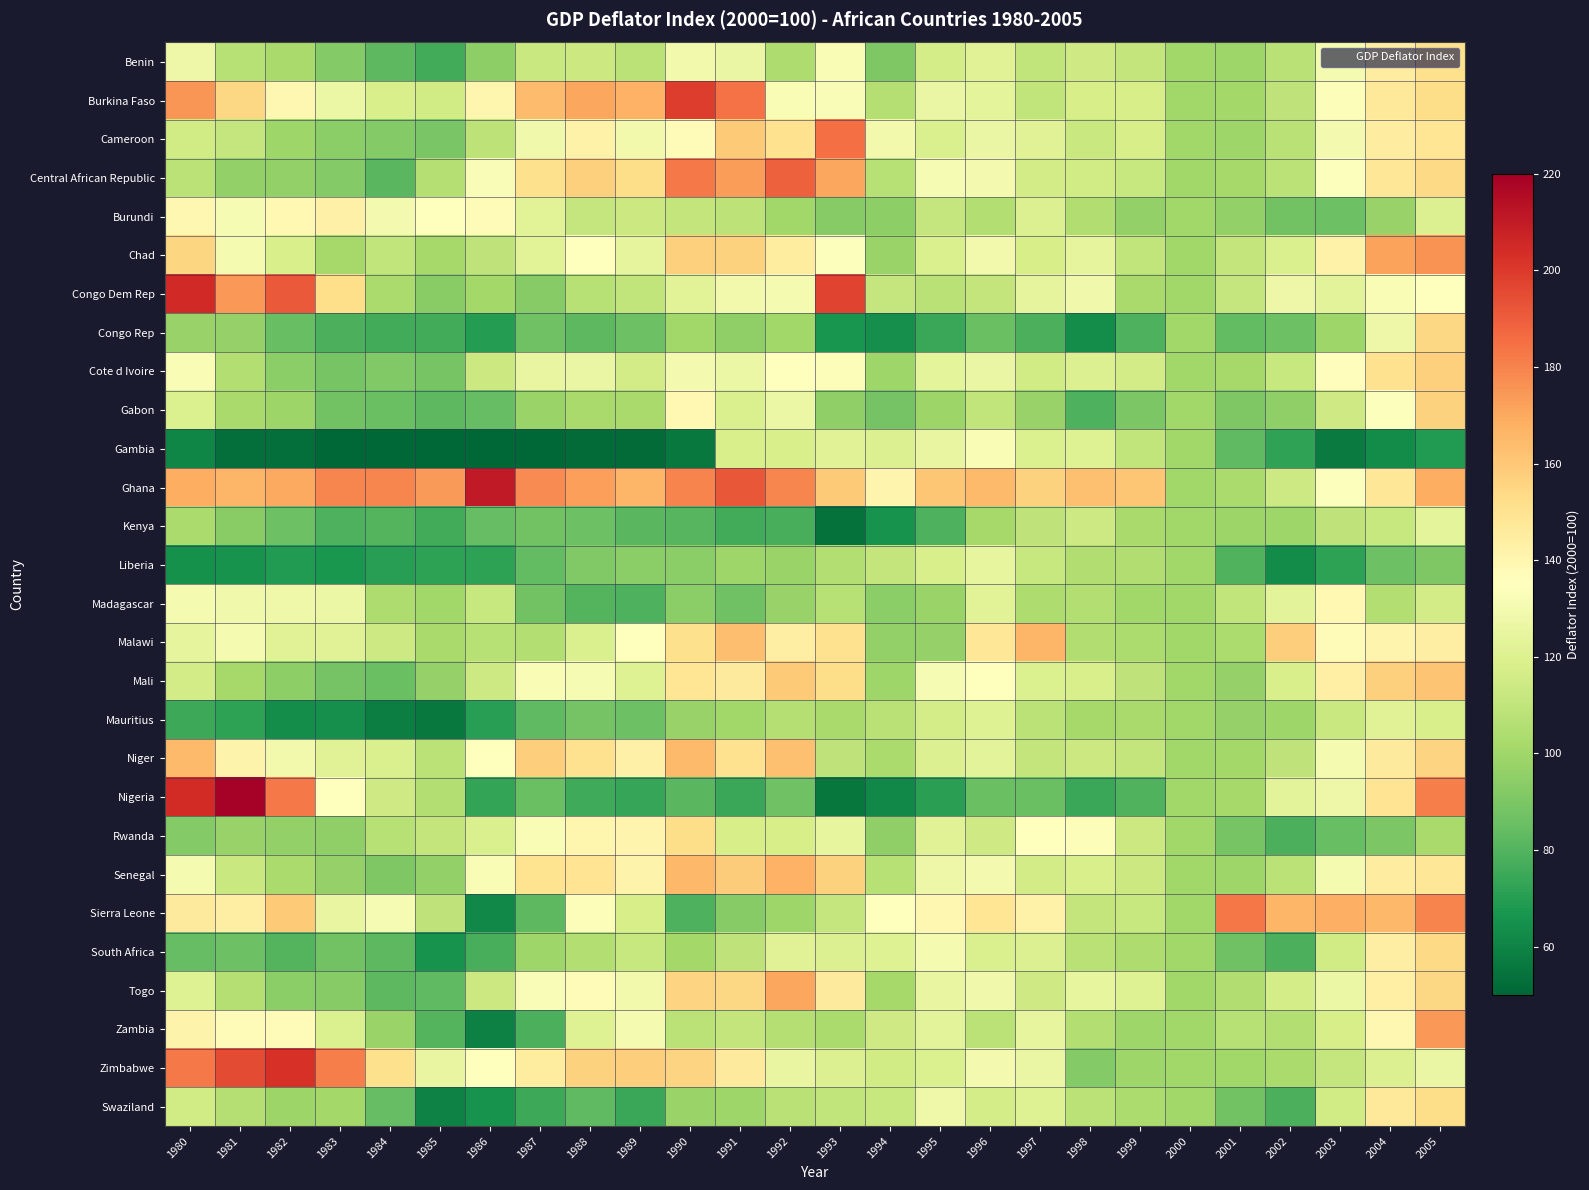

Which series changed the most between 1987 and 1990?

Malawi